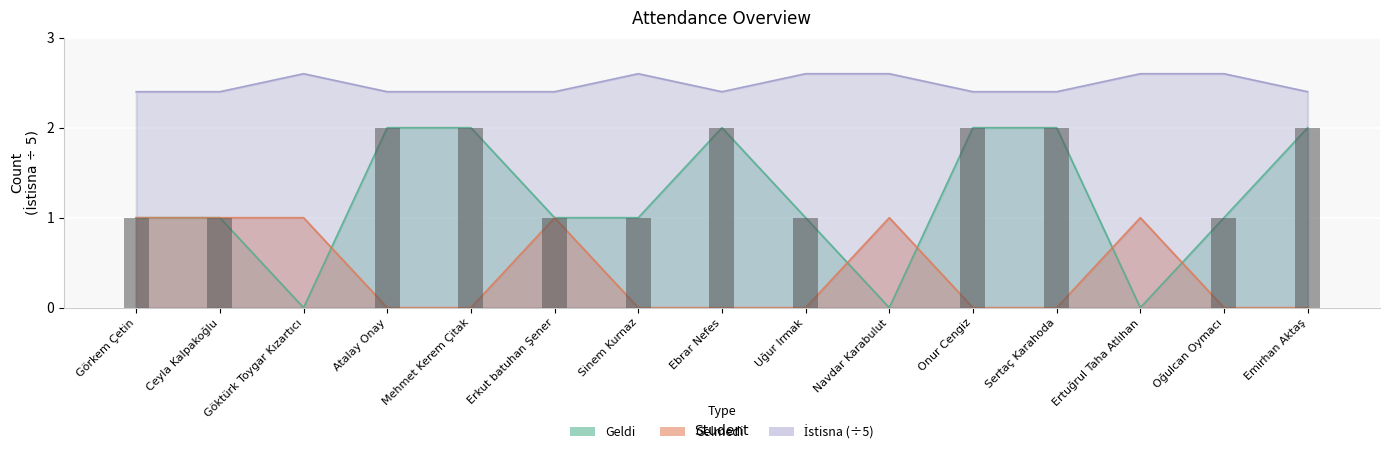

What is the approximate value of İstisna at Göktürk Toygar Kızartıcı?

2.6